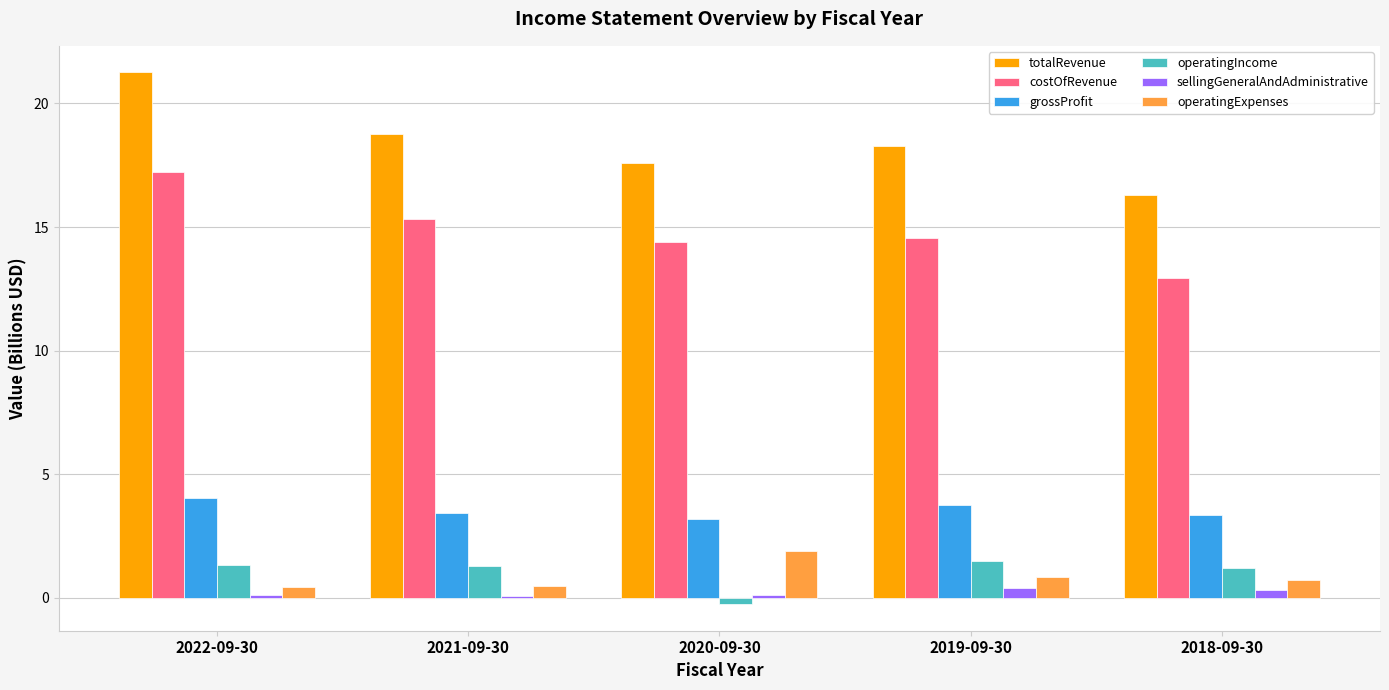

The value of operatingExpenses at 2019-09-30 is 0.9. True or false?

True